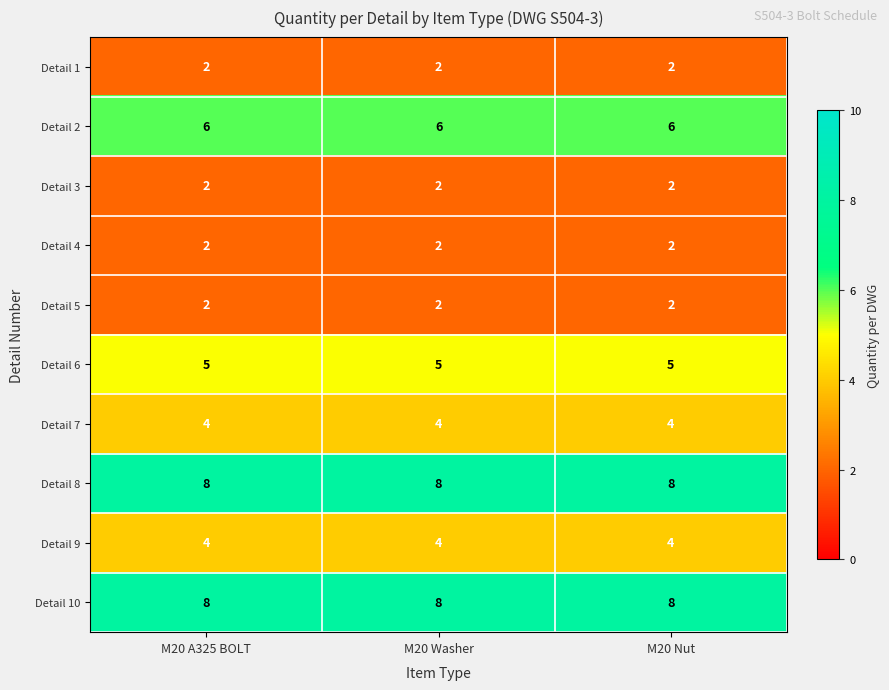

What is the sum of the Detail 10 values at M20 Washer and M20 Nut?

16